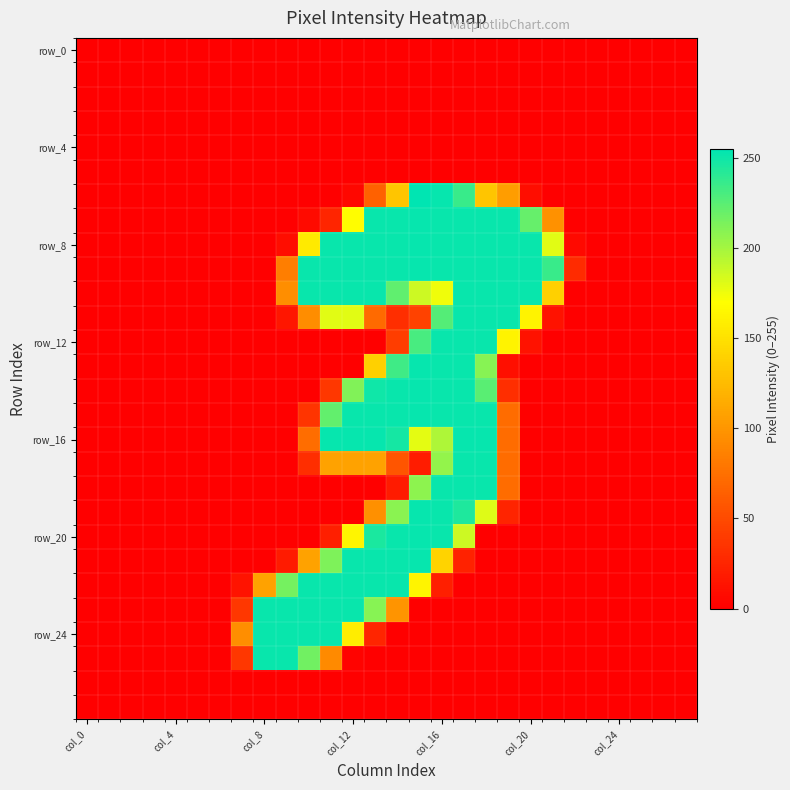

What is the maximum value shown in the chart?

255